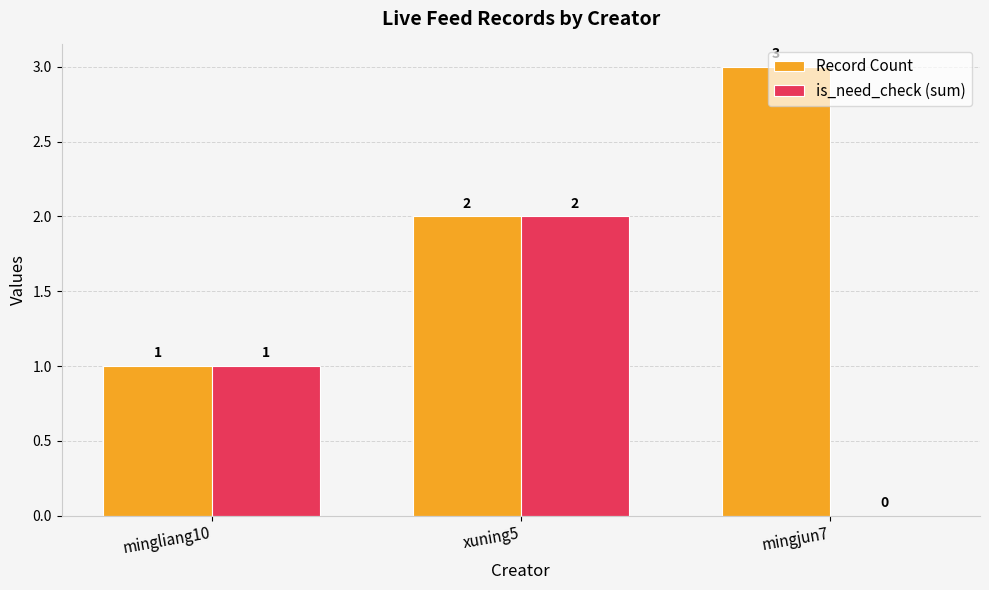

What is the maximum value shown in the chart?

3